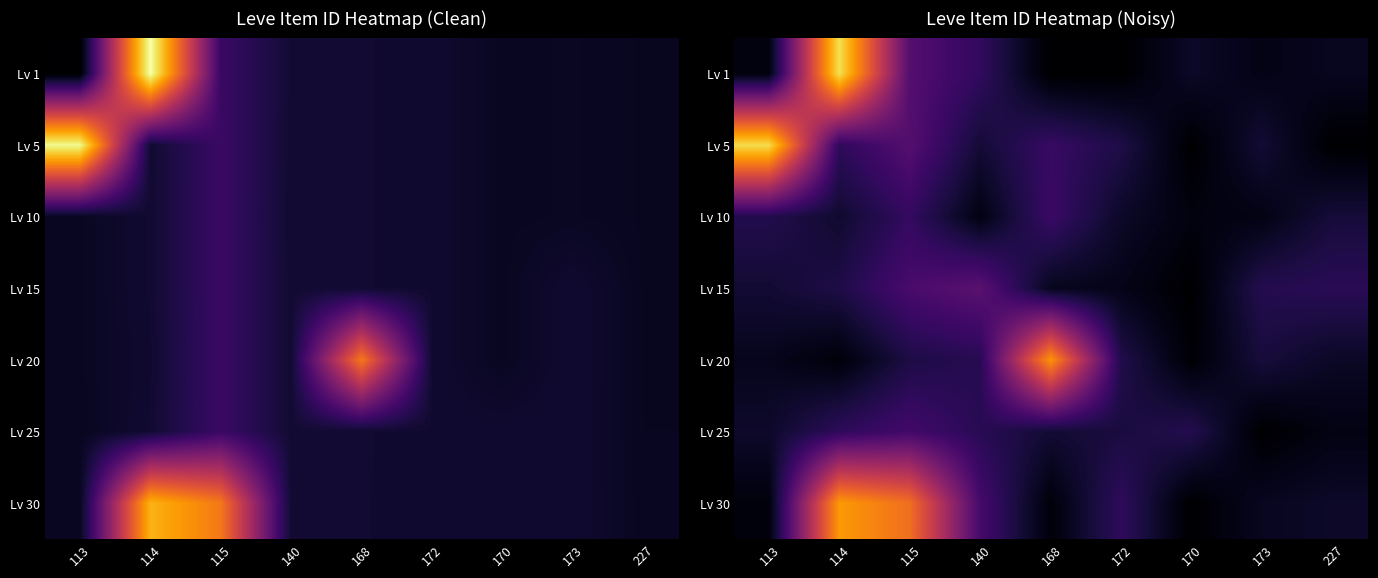

Count the Lv 25 values in the range 0 to 1.

9